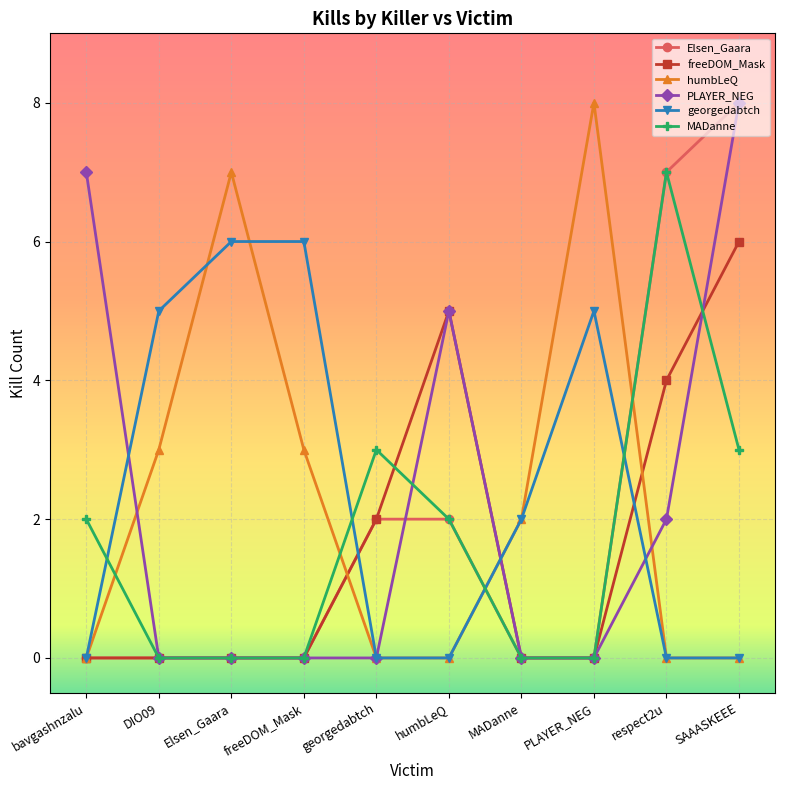

Is the value of humbLeQ at DIO09 greater than the value of georgedabtch at georgedabtch?

Yes